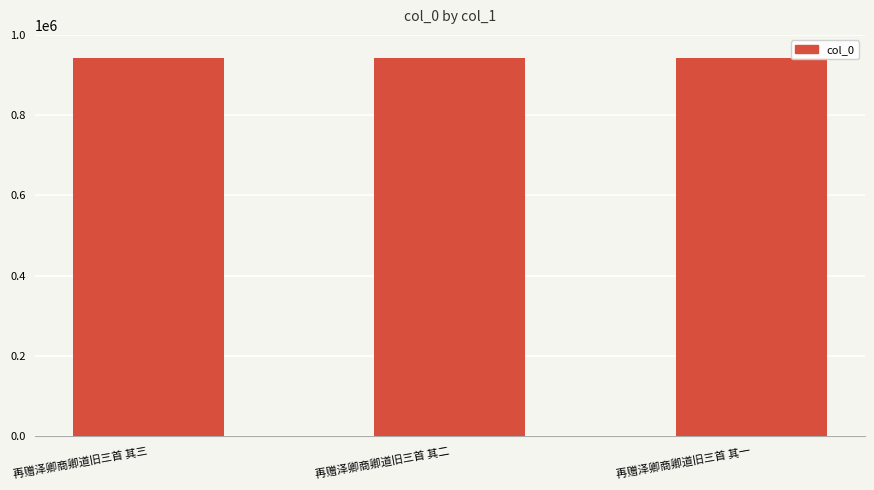

What is the ratio of the value at 再赠泽卿商卿道旧三首 其三 to the value at 再赠泽卿商卿道旧三首 其一?

1.0